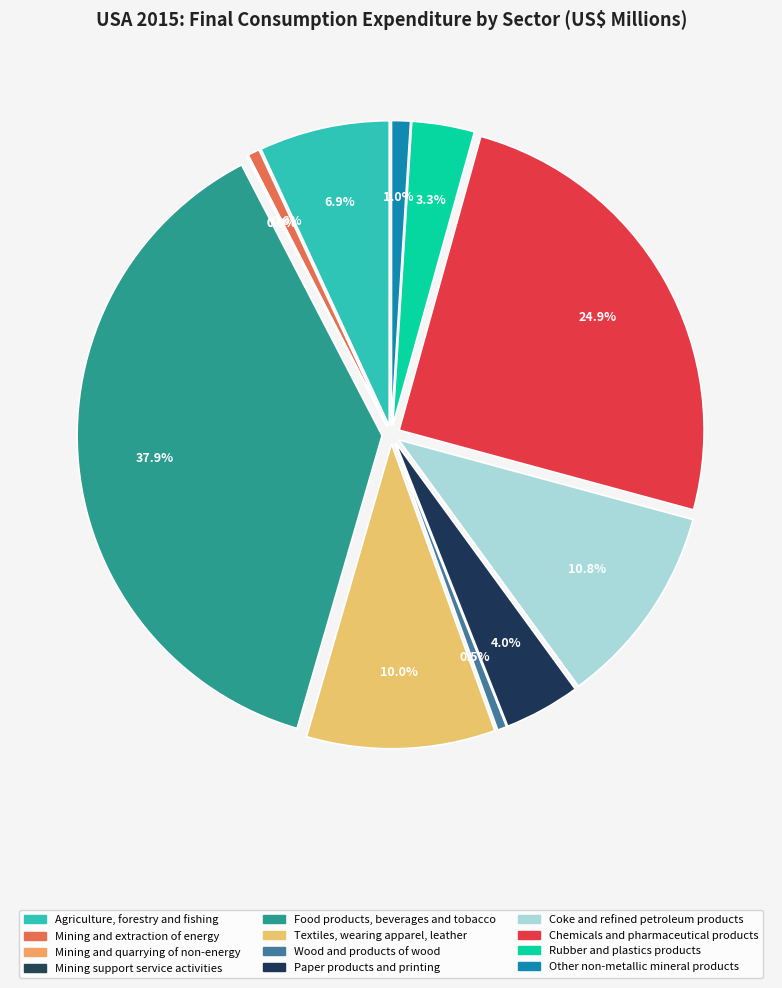

Count the number of slices in the pie.

12